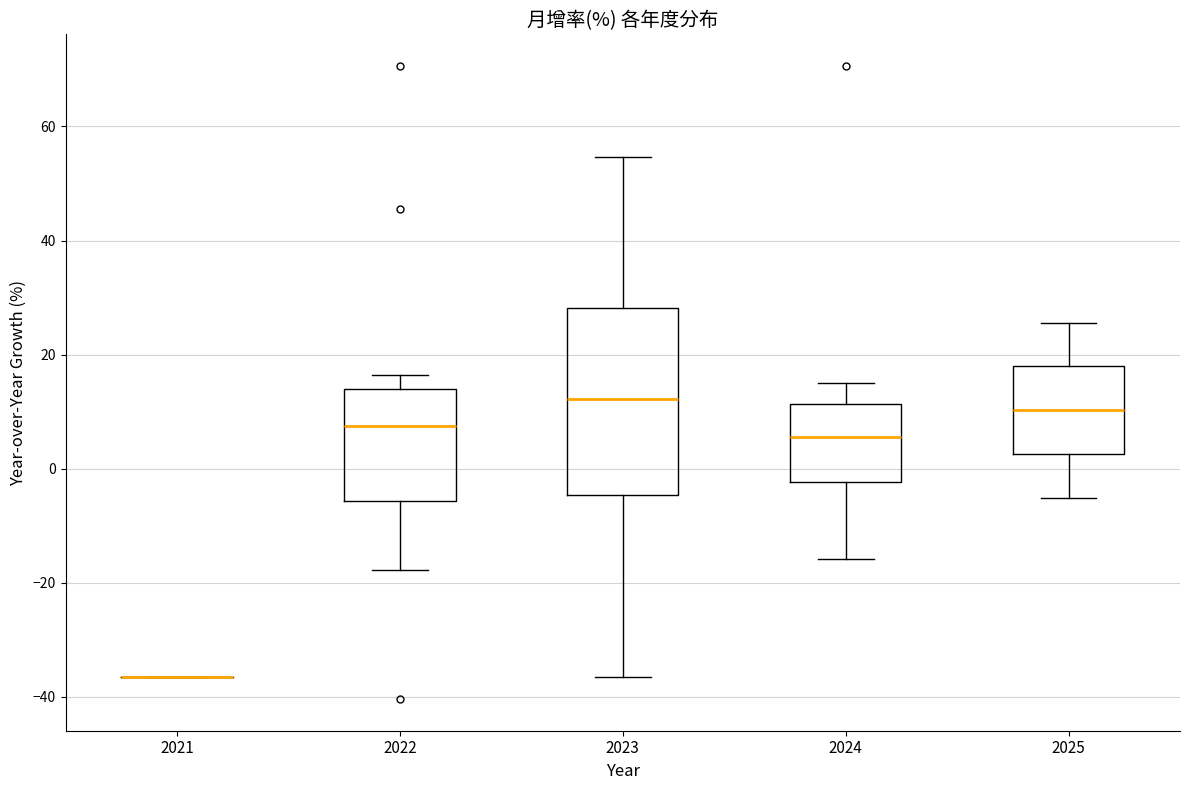

Which box is the tallest, from its lower edge to its upper edge?

2023